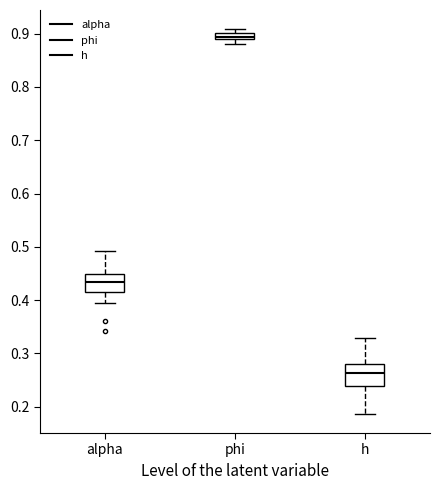

Where is the upper edge of the box for phi on the y-axis? The values are not printed on the chart, so give them approximately, as read against the axis.

0.90